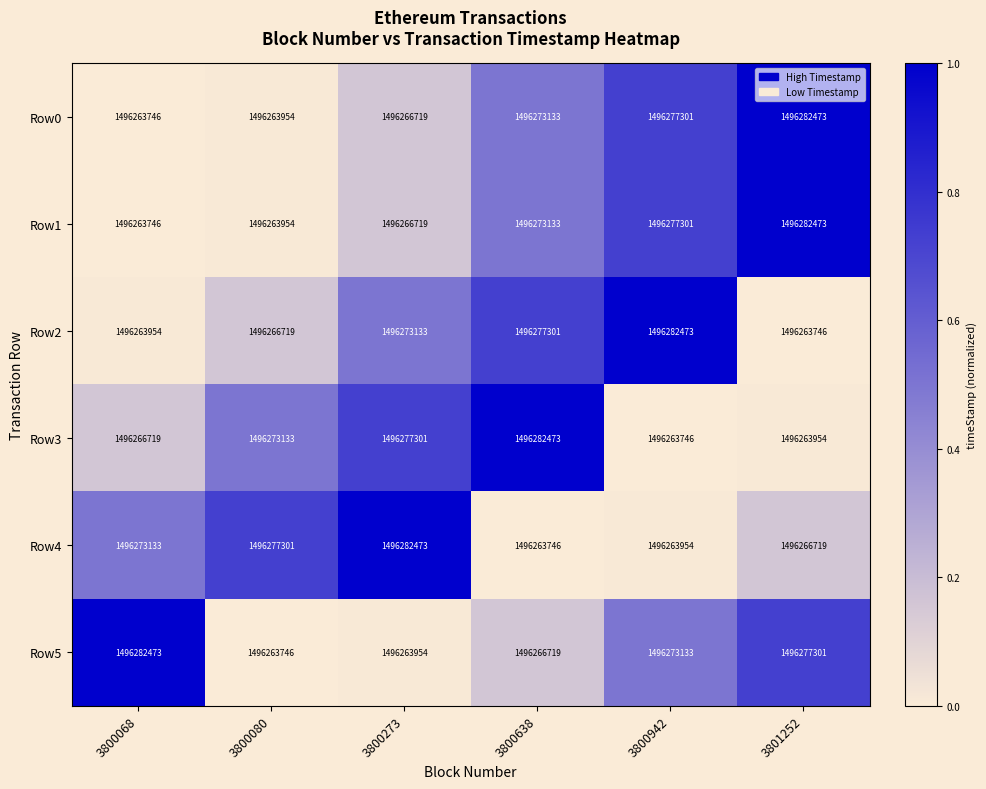

At which category is the sum across all series the highest?

3800942